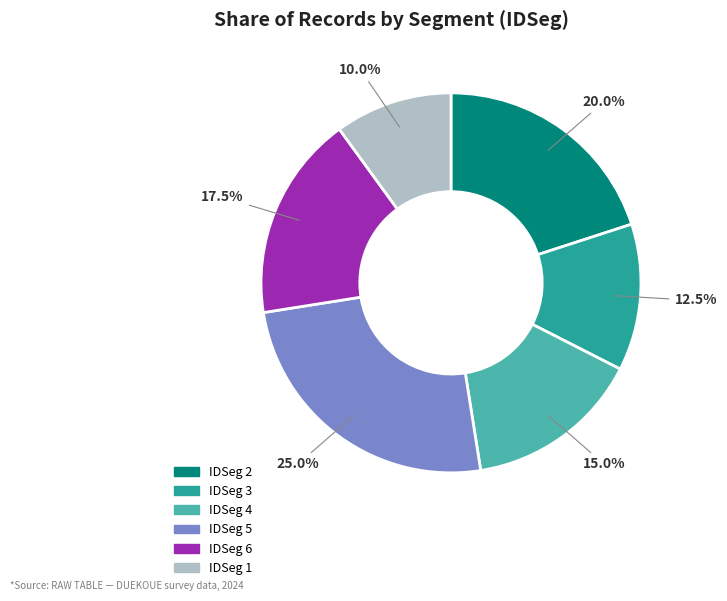

Does any single category account for the majority?

No